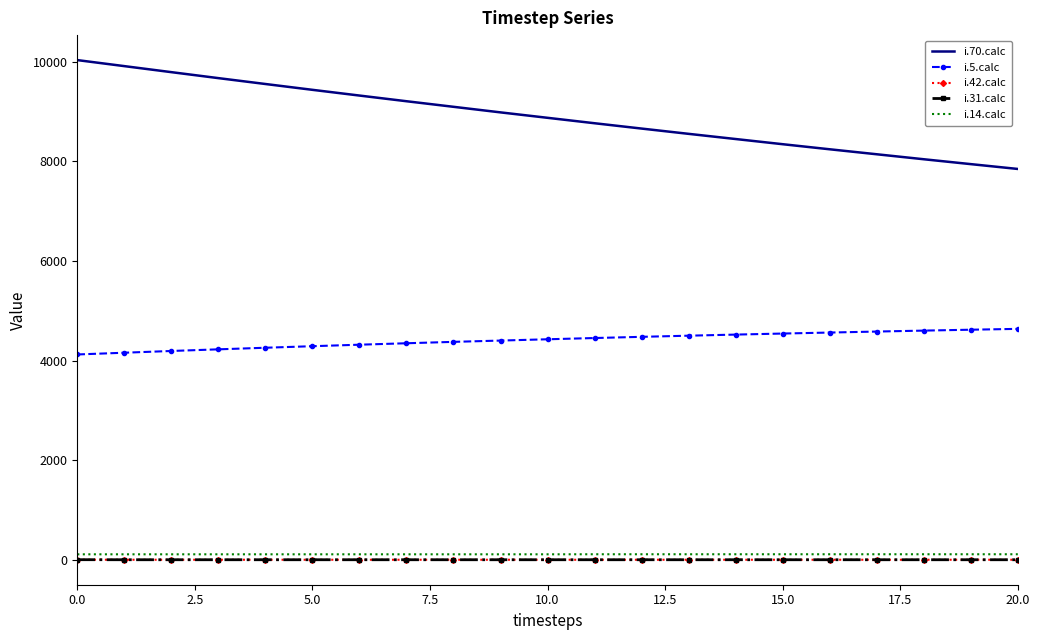

List the series in order of their peak value, lowest first.

i.42.calc, i.31.calc, i.14.calc, i.5.calc, i.70.calc